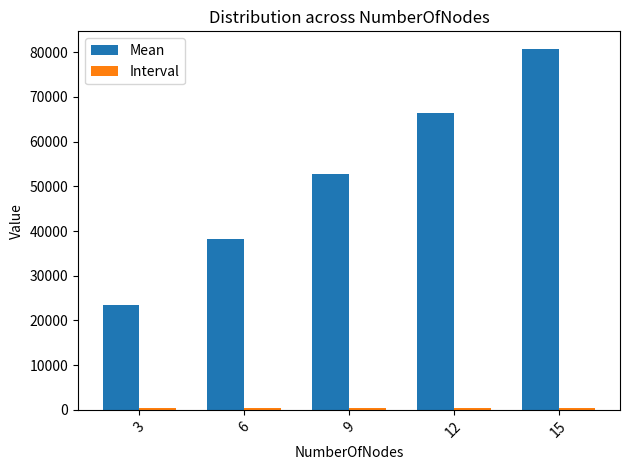

How many distinct data groups are displayed?

2